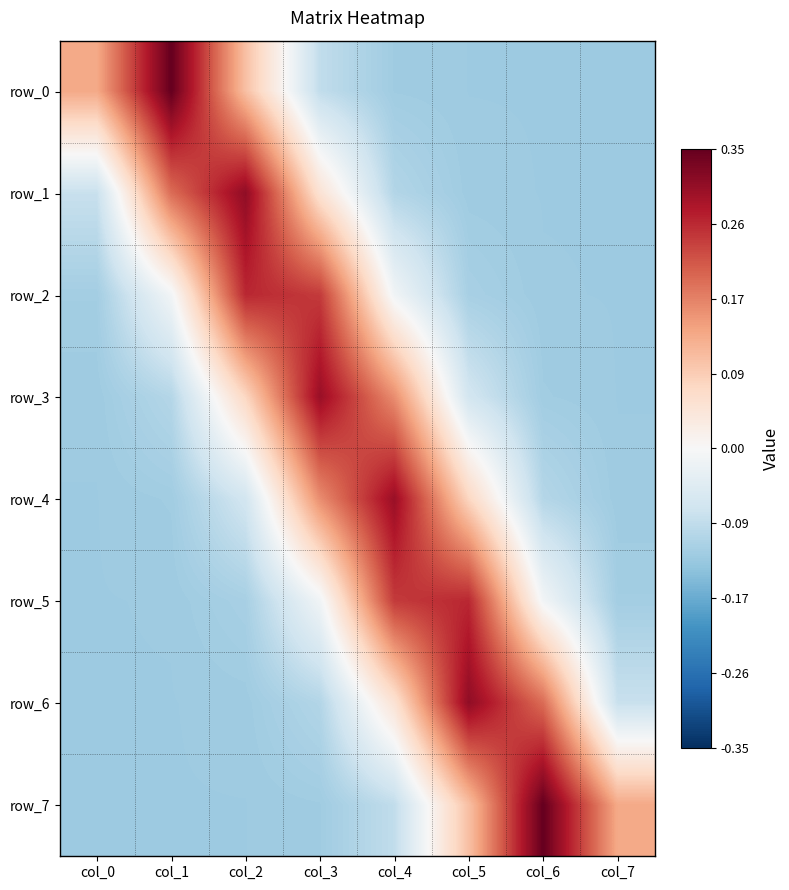

What is the approximate value of row_7 at col_0?

-0.1